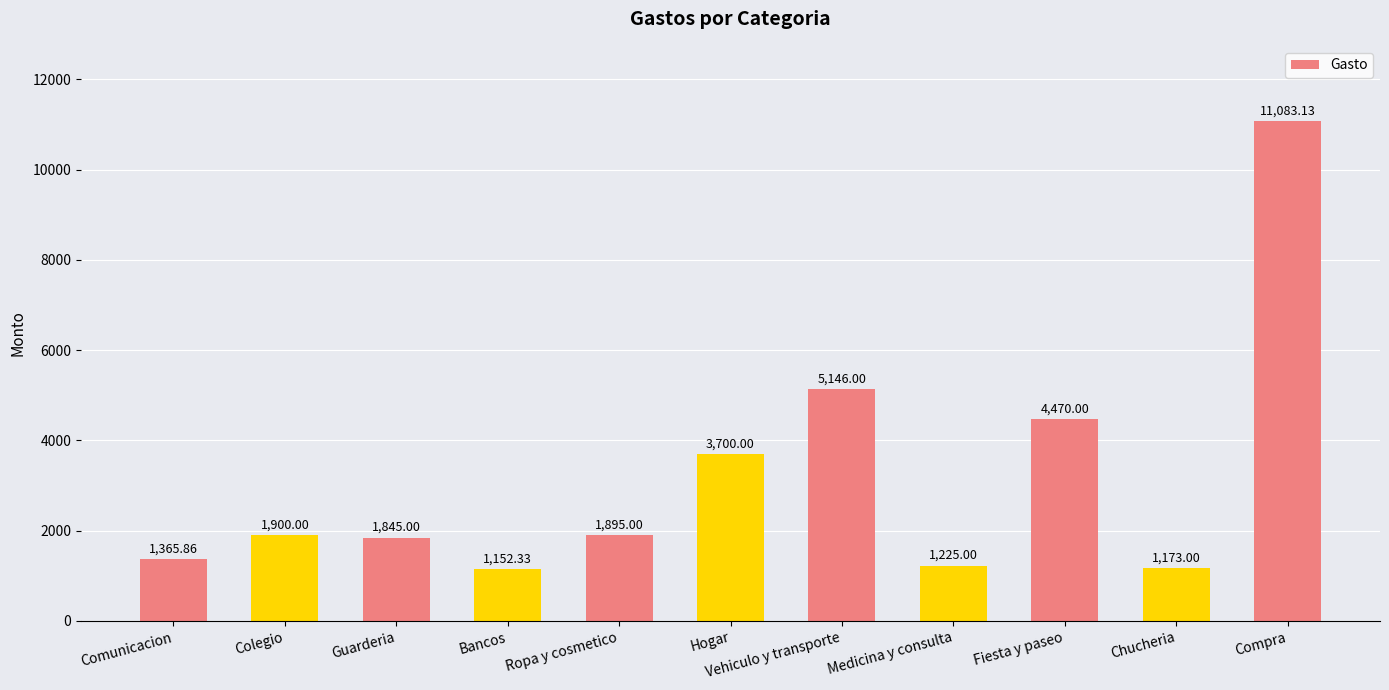

Reading right to left, transcribe all the data shown in this chart.

11083.1	1173.0	4470.0	1225.0	5146.0	3700.0	1895.0	1152.3	1845.0	1900.0	1365.9